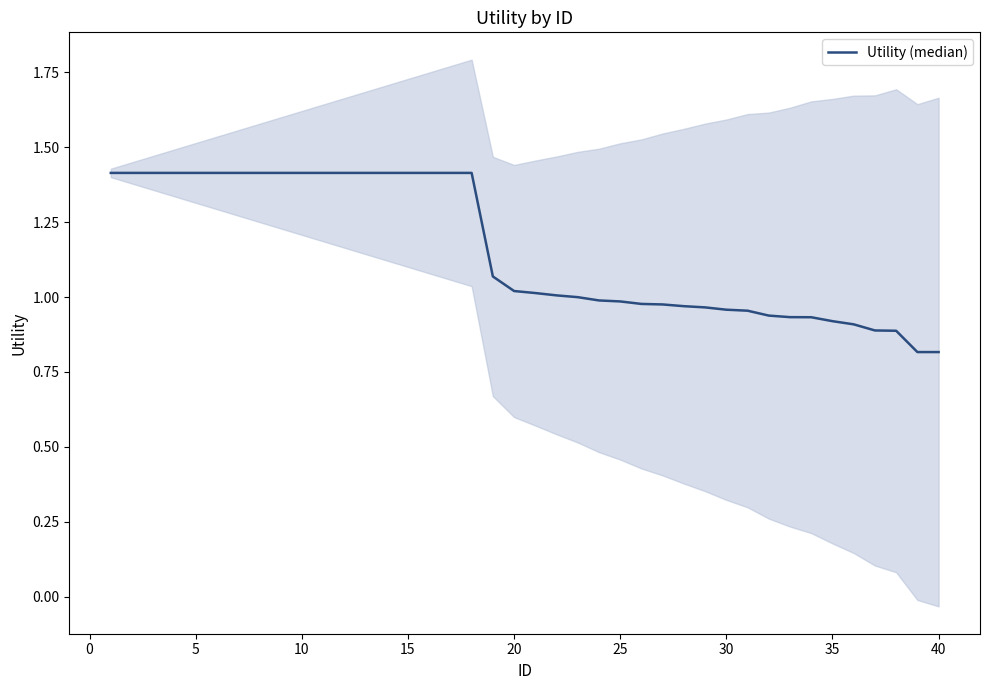

True or false: the data shows 1.0 at 30.

True